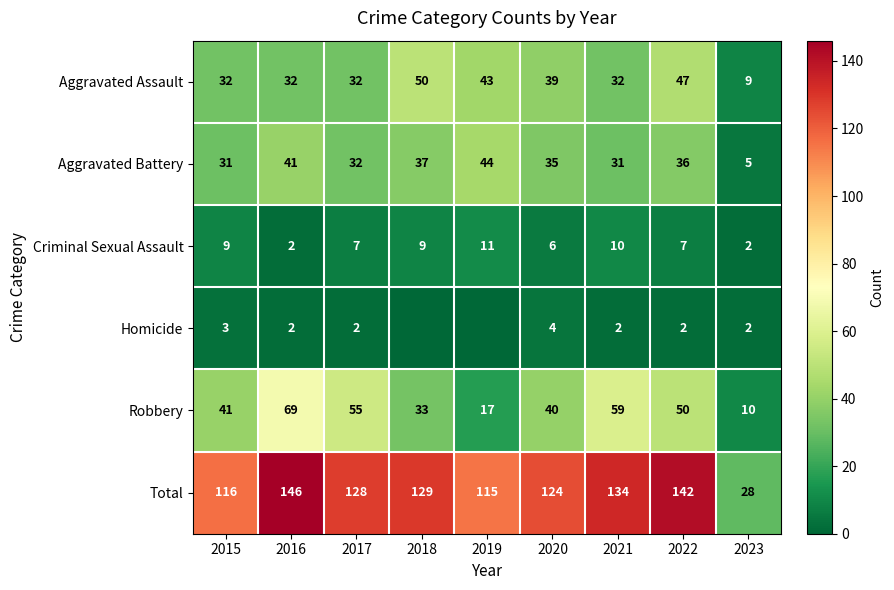

The value of Aggravated Battery at 2016 is 41. True or false?

True